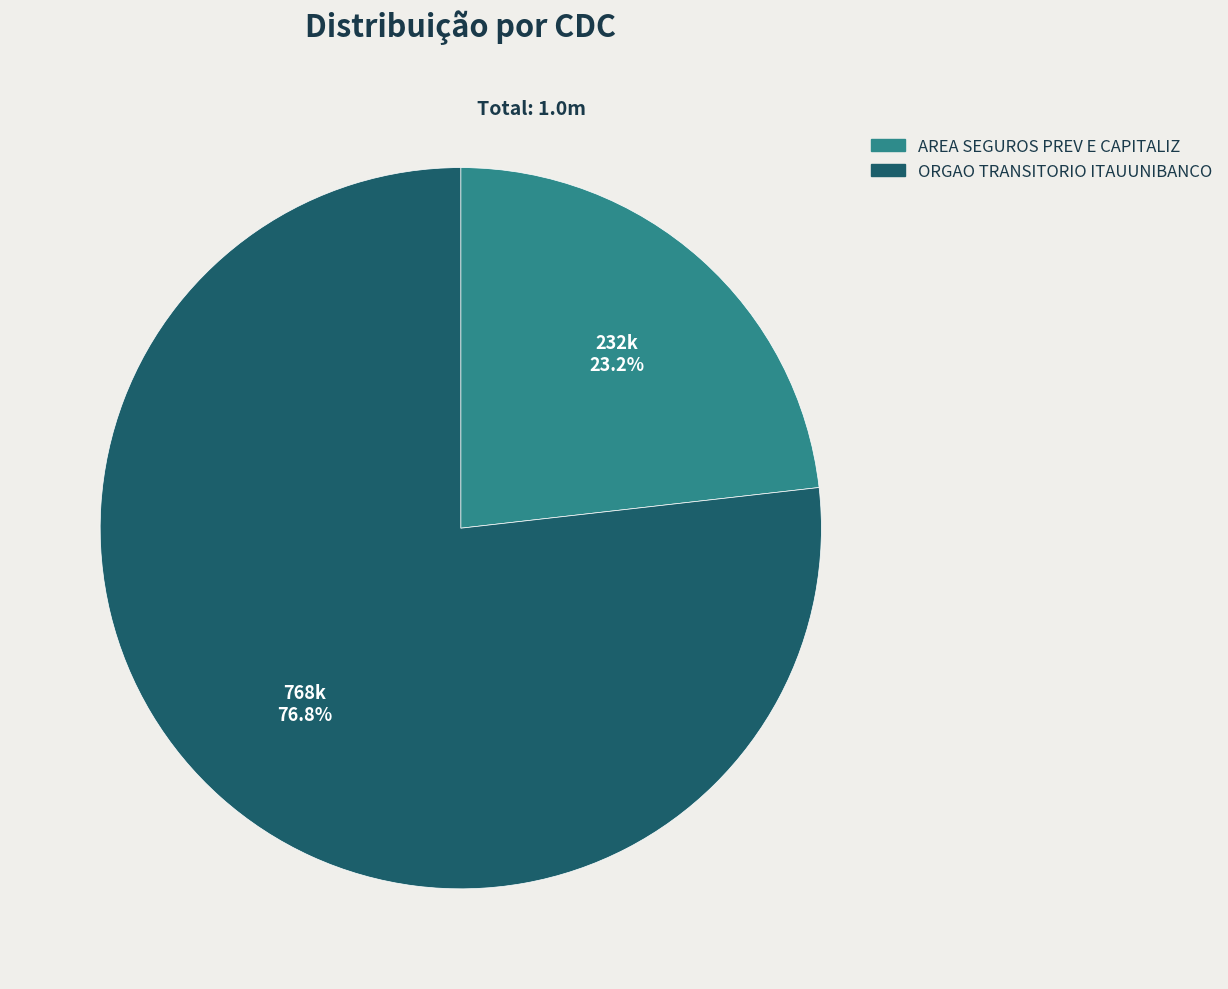

Is there a majority slice in this chart?

Yes